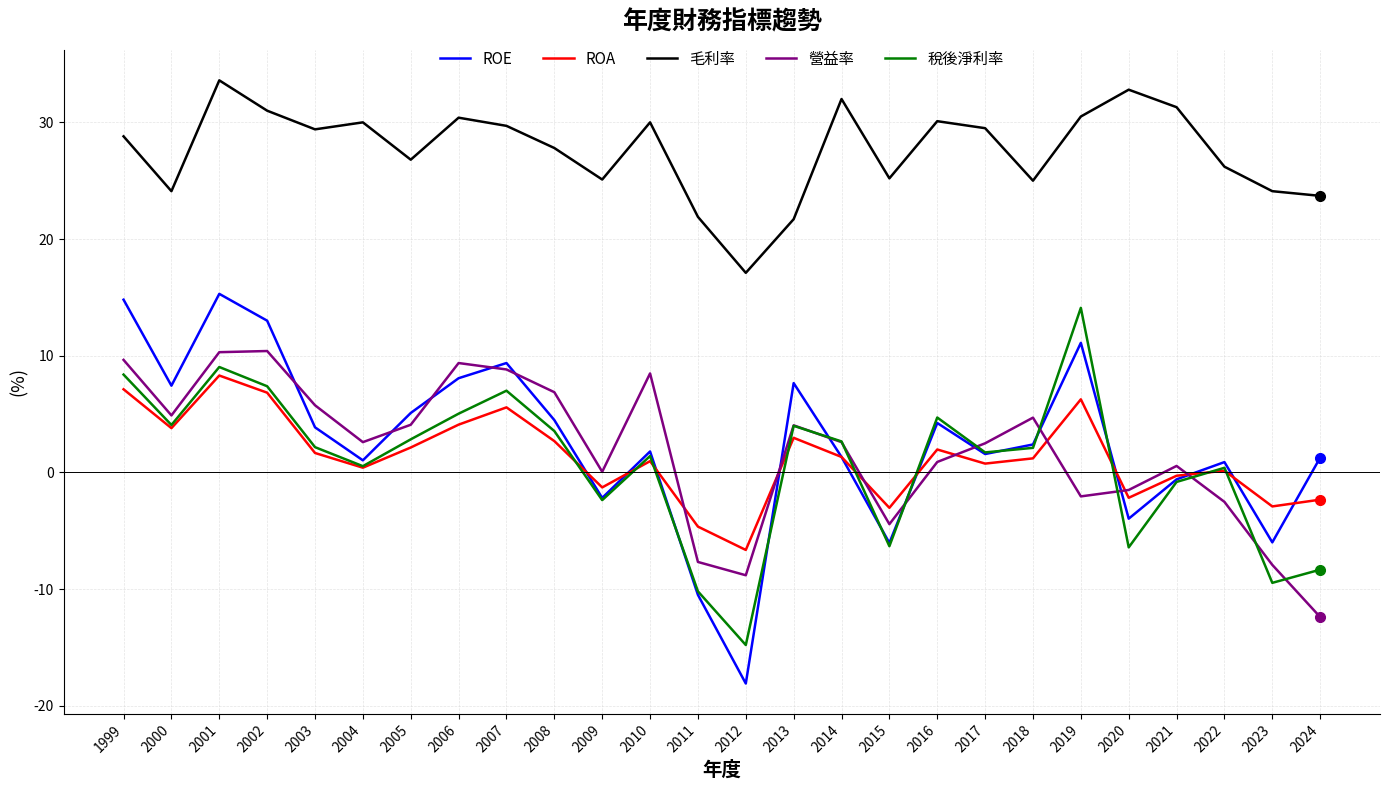

What is the minimum value shown in the chart?

-18.1